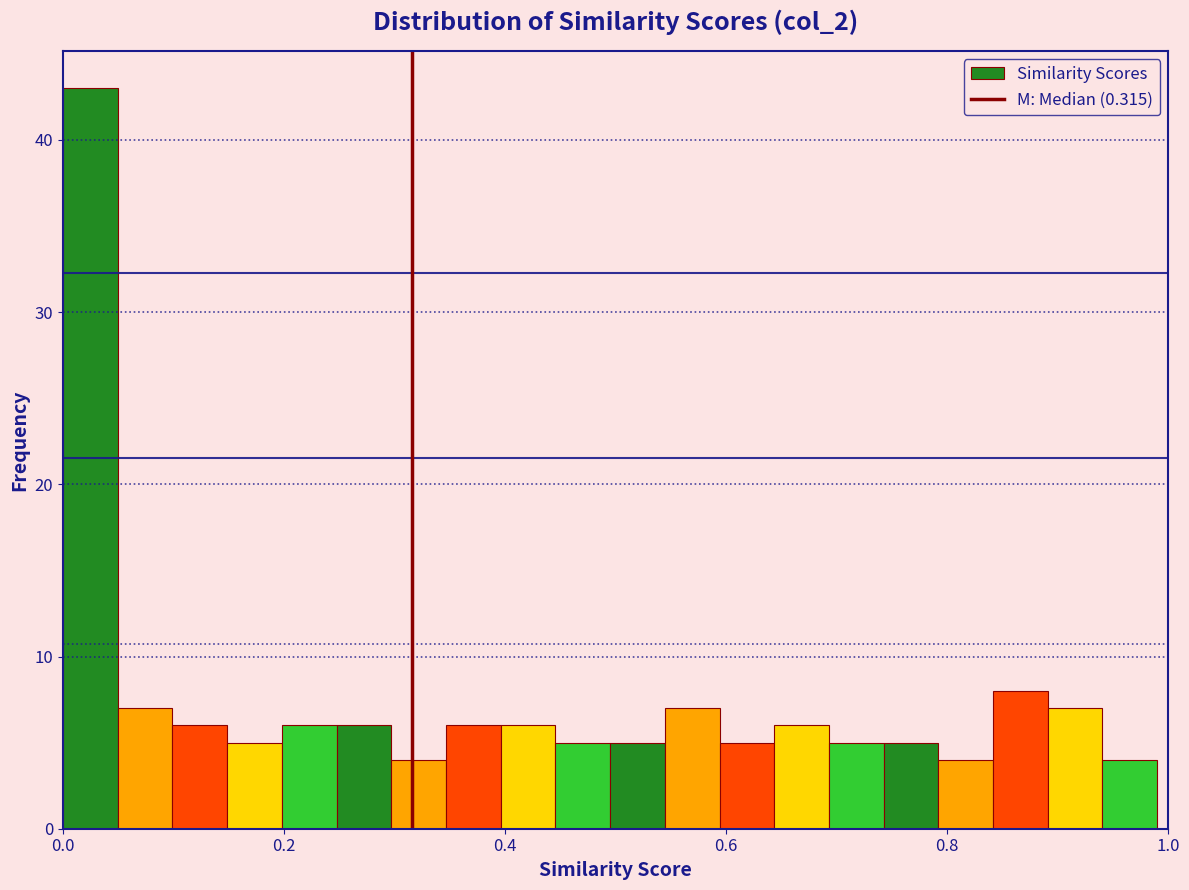

Read against the x-axis, roughly where is the centre of the tallest bar?

0.02